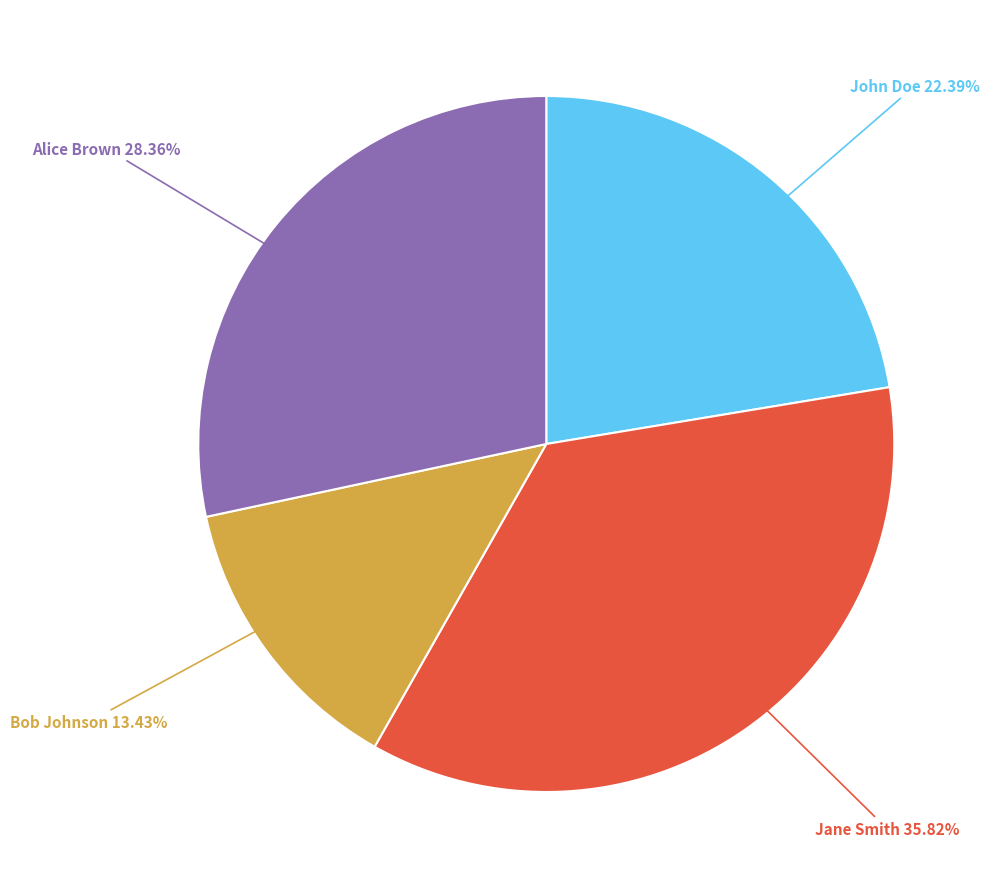

Is there a majority slice in this chart?

No